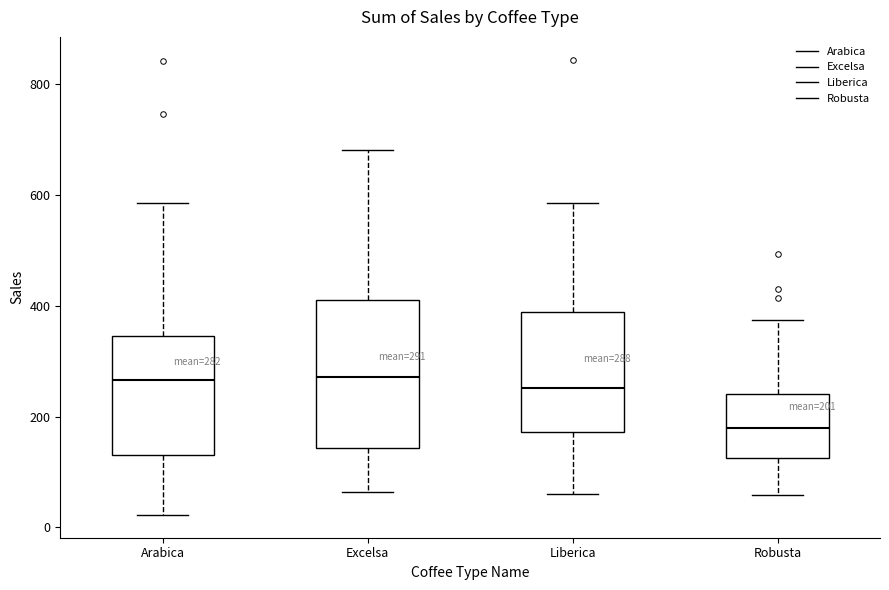

Comparing the boxes themselves (not the whiskers), which one is the tallest?

Excelsa